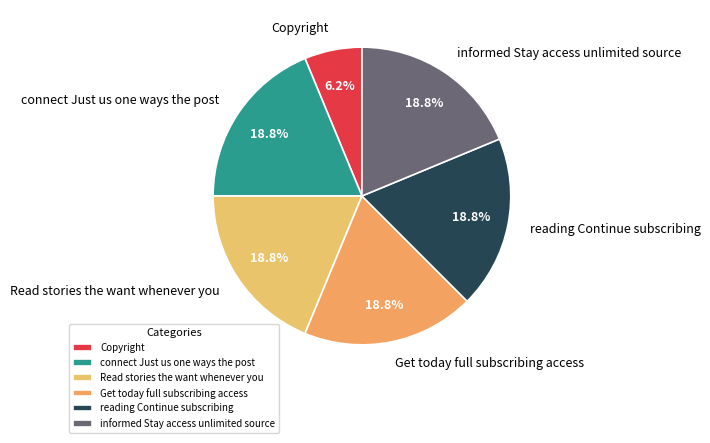

What percentage do Copyright and Get today full subscribing access together represent?

25.0%